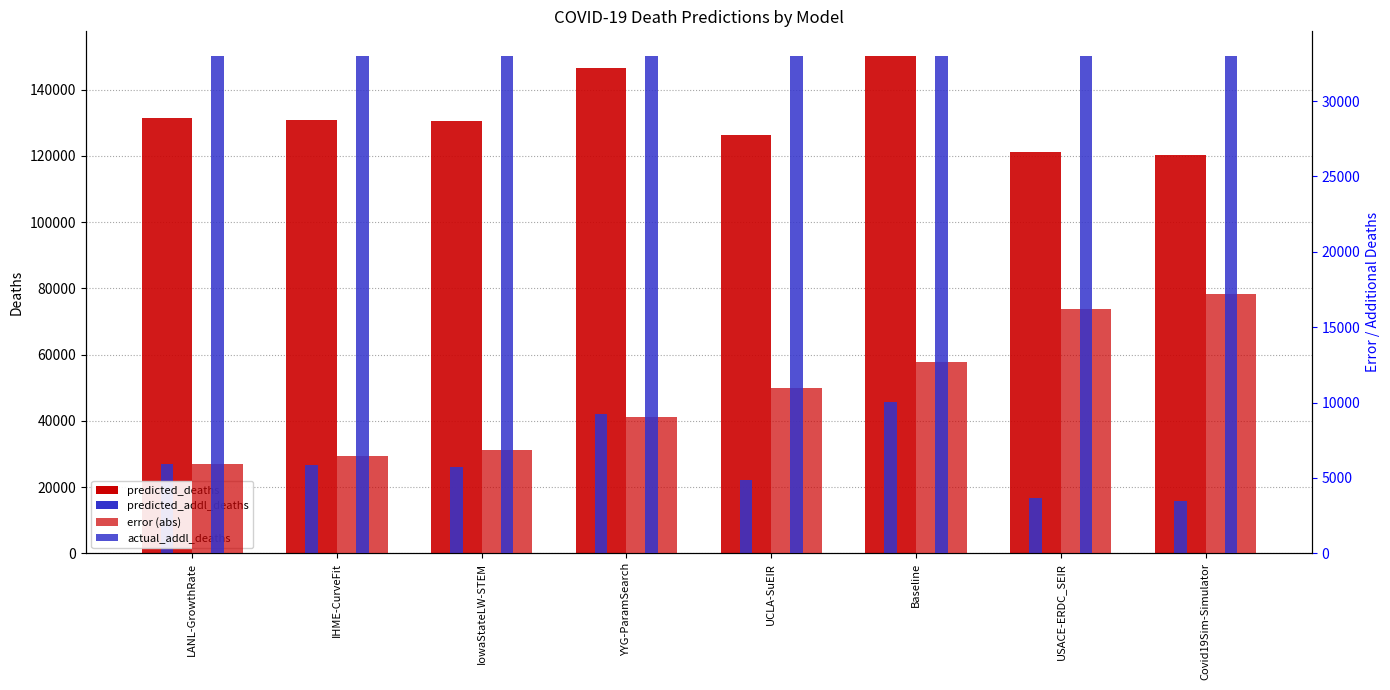

At which label is predicted_deaths closest to 135124?

LANL-GrowthRate